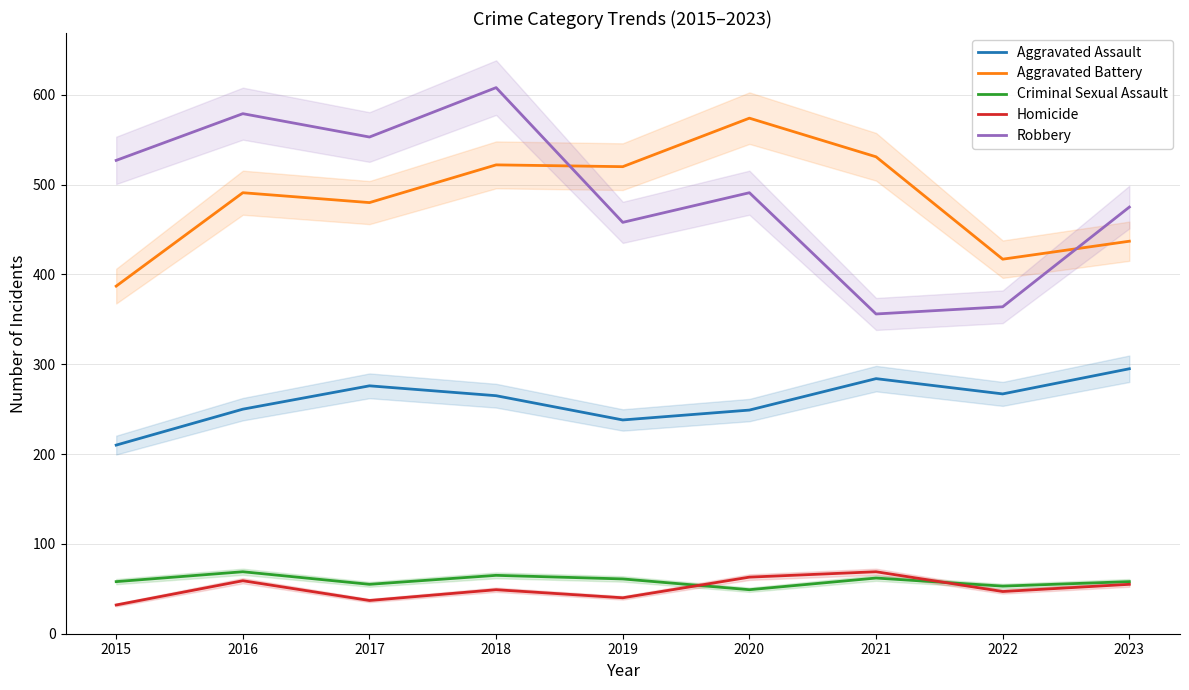

What is the sum of all Homicide values?

451